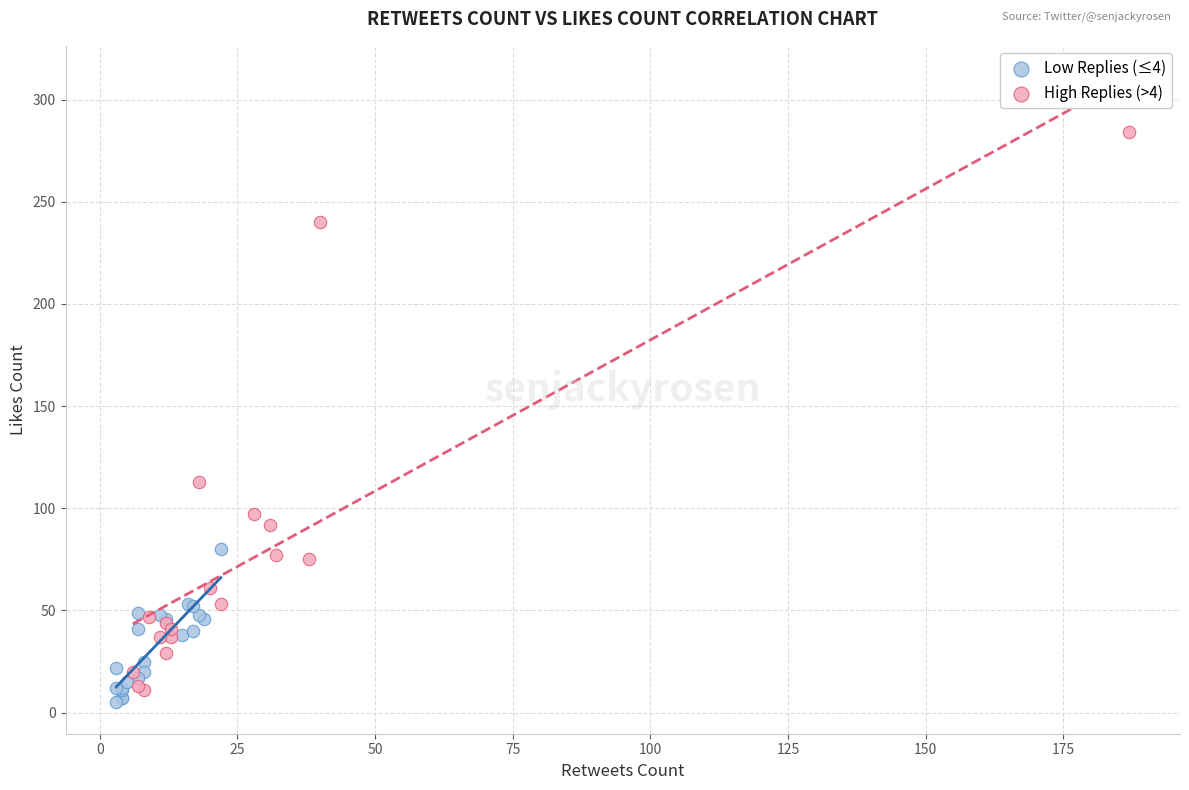

What are all the series names shown in the legend?

Low Replies (≤4), High Replies (>4)